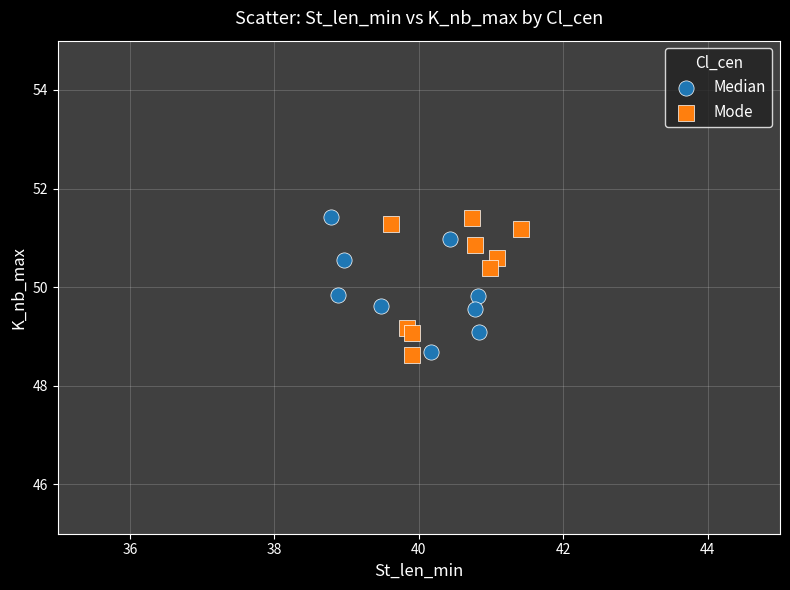

What are all the series names shown in the legend?

Median, Mode